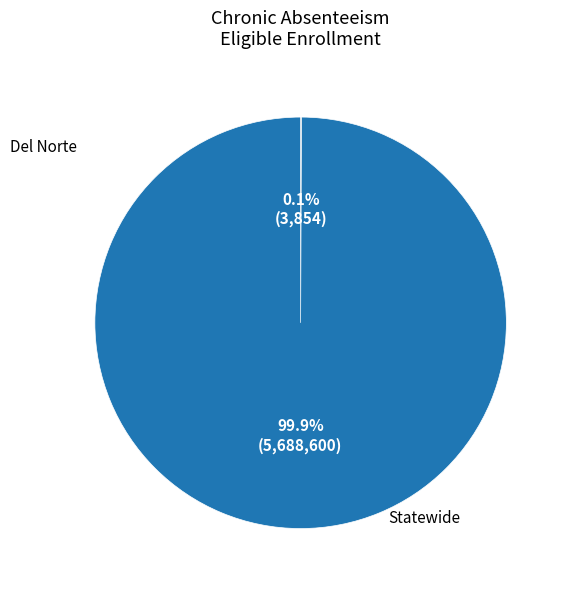

To the nearest percent, what percentage of the pie is Statewide?

100%